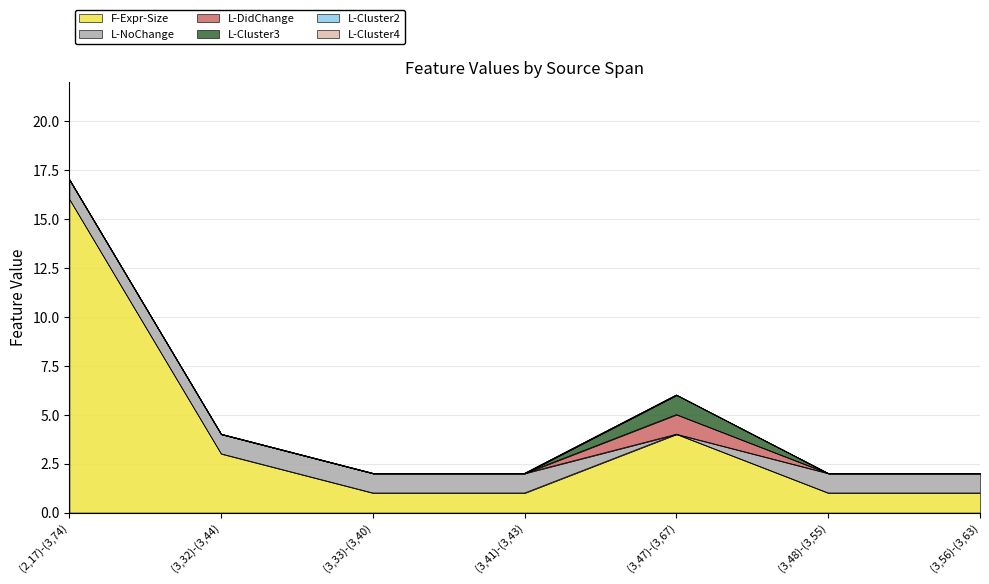

What is the label of the 5th point from the right?

(3,33)-(3,40)